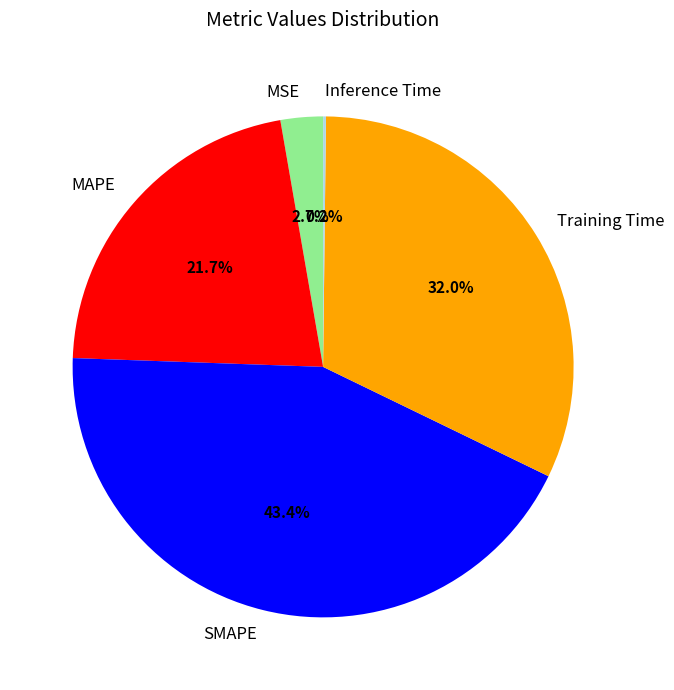

The Training Time slice represents 24% of the pie. True or false?

False